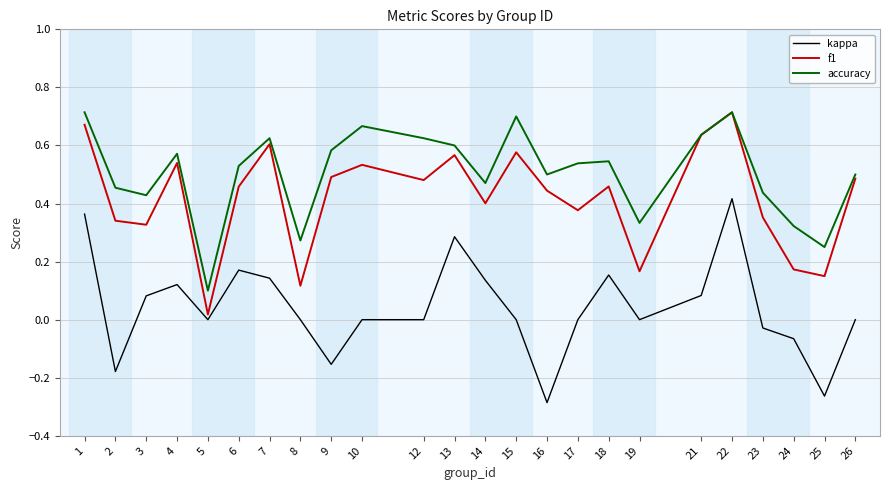

The value of accuracy at 26 is 0.5. True or false?

True